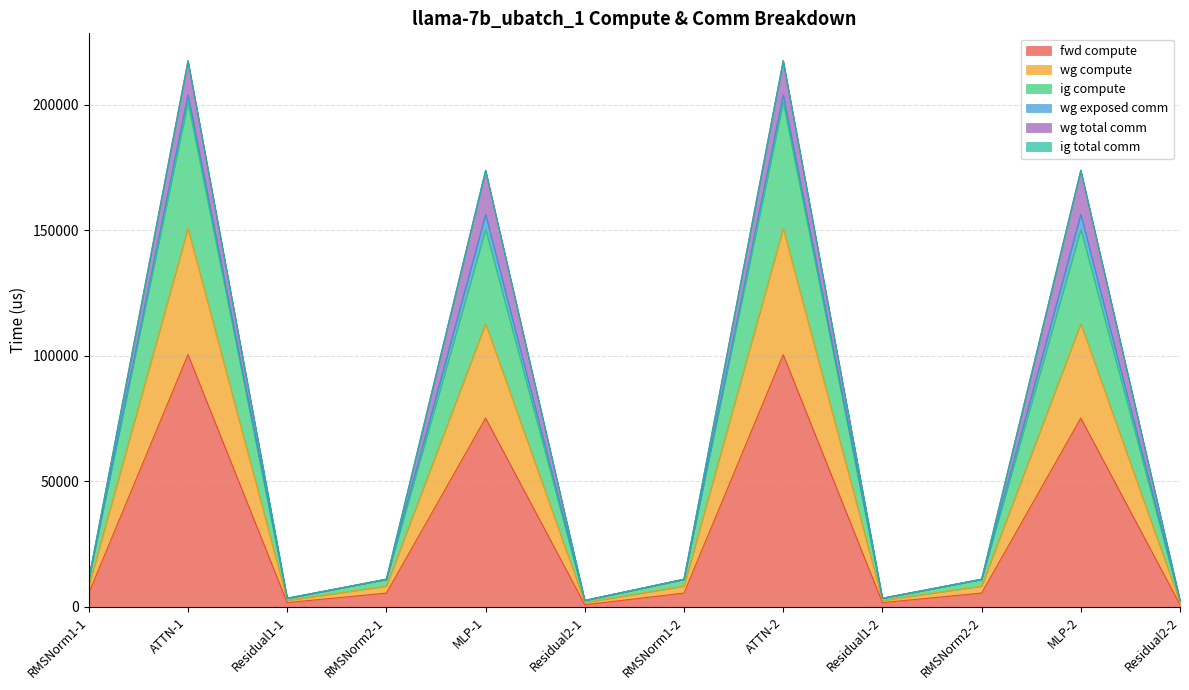

Does the chart display data point markers on the line(s)?

No